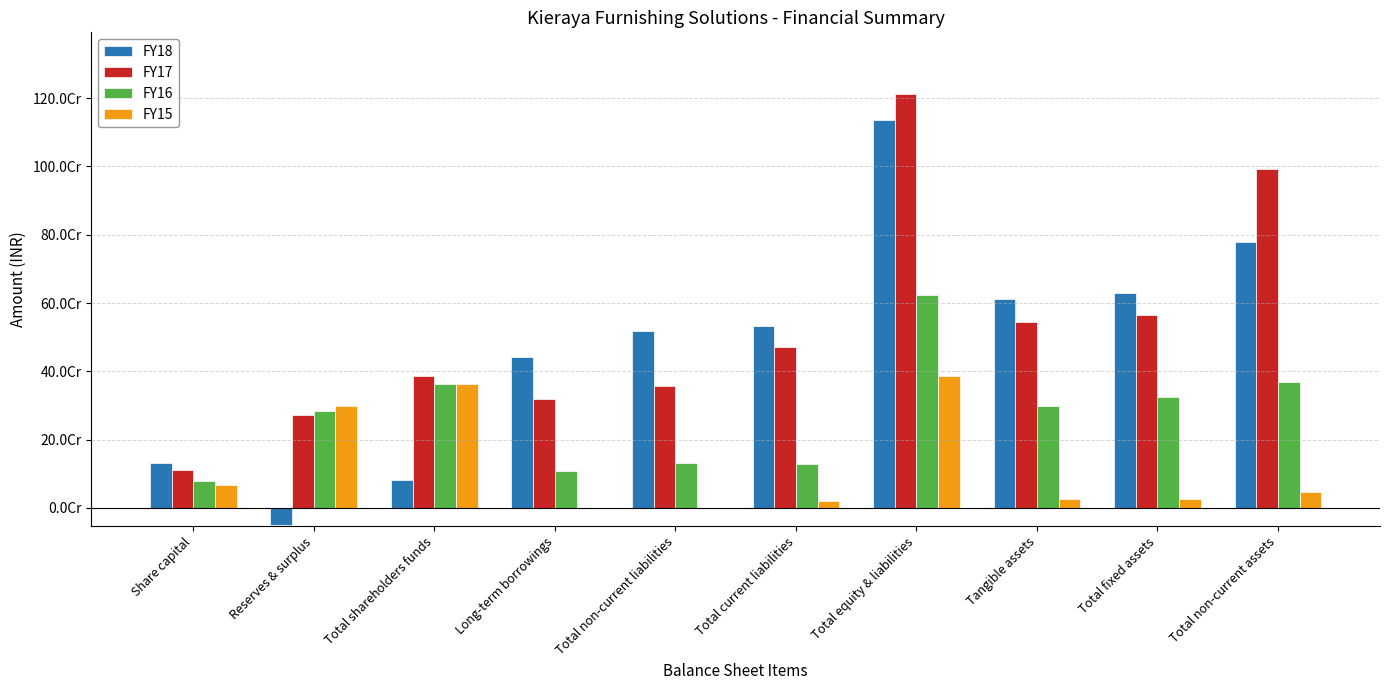

What is the spread (max minus min) of values at Tangible assets?

588150528